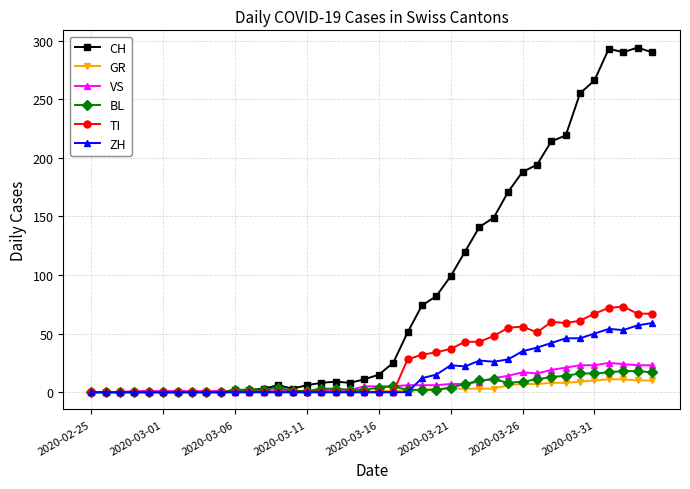

What is the difference between the maximum and second lowest values in the TI series?

73